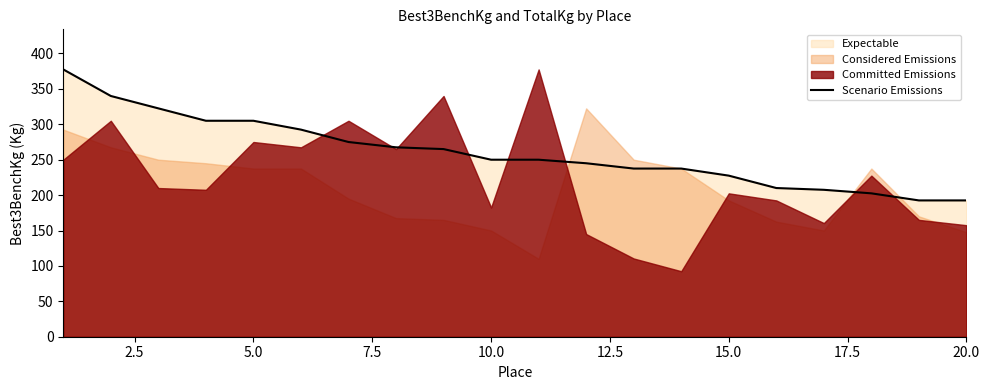

What is the highest value of the Scenario Emissions series?

377.5